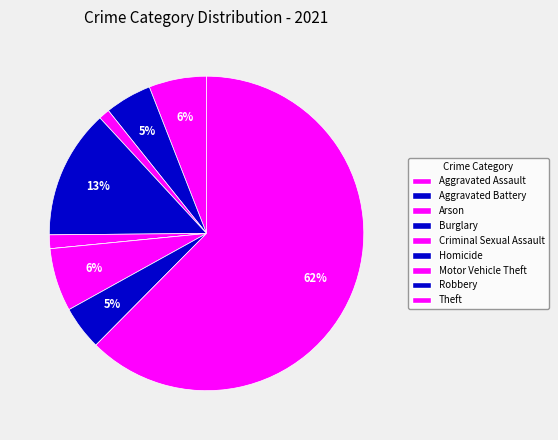

To the nearest percent, what is the average slice percentage?

11%